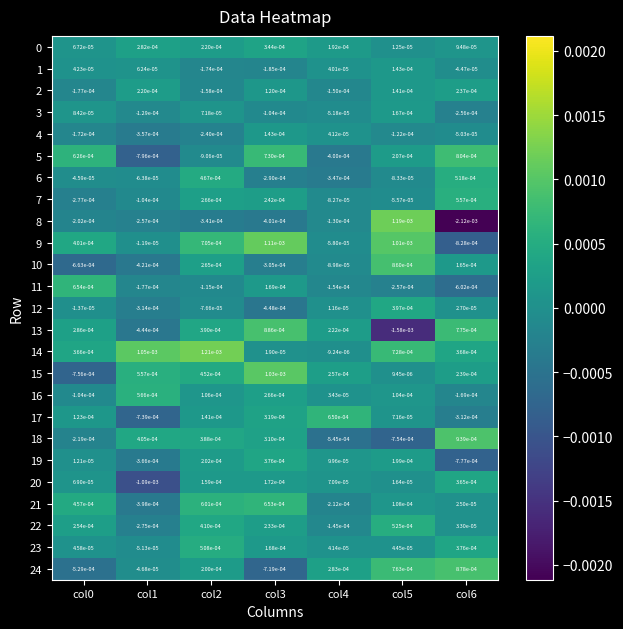

The 2 series shows 0.0 at col5. True or false?

False